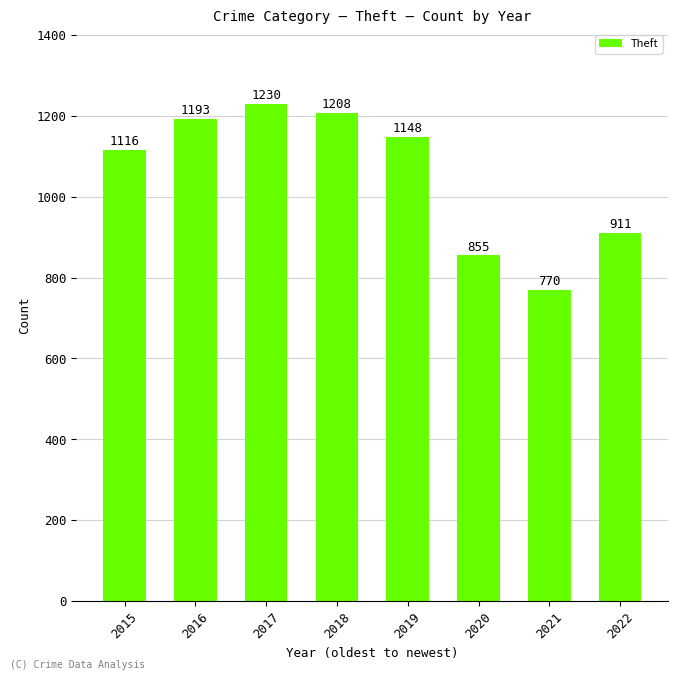

What is the maximum value shown in the chart?

1230